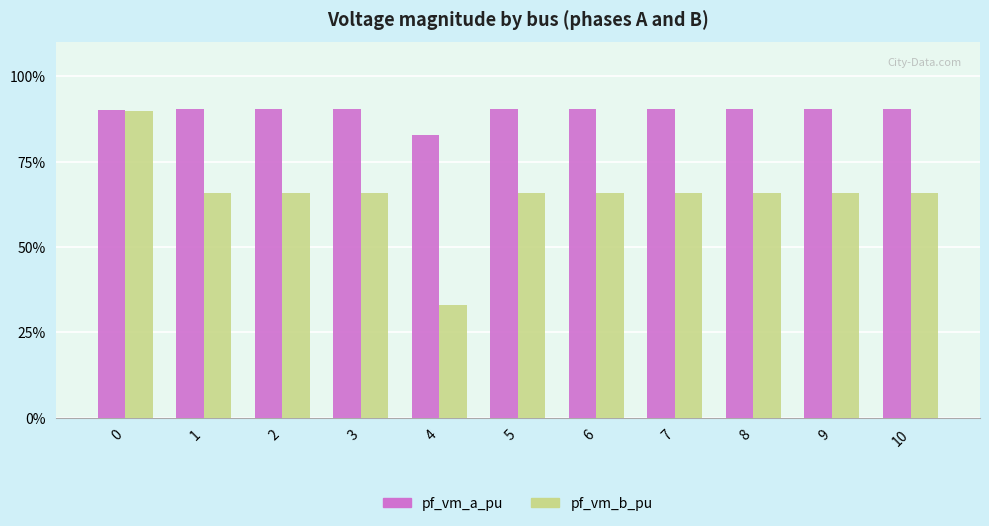

What is the average value of the pf_vm_b_pu series?

0.7